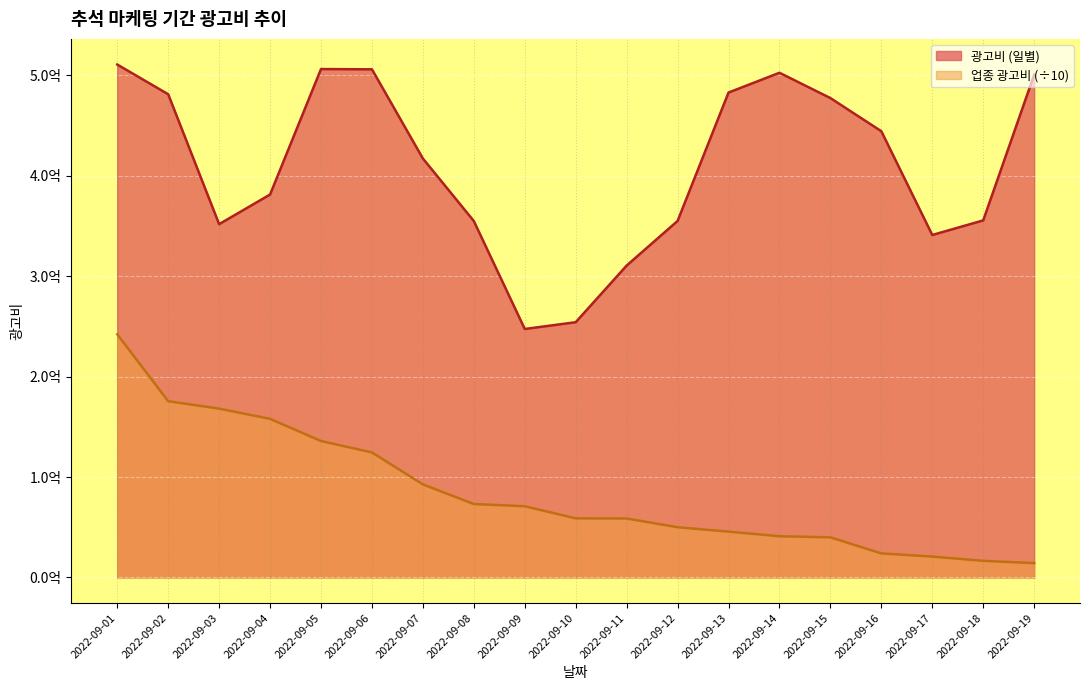

In 광고비, how many points are higher than both neighbors (excluding endpoints)?

2